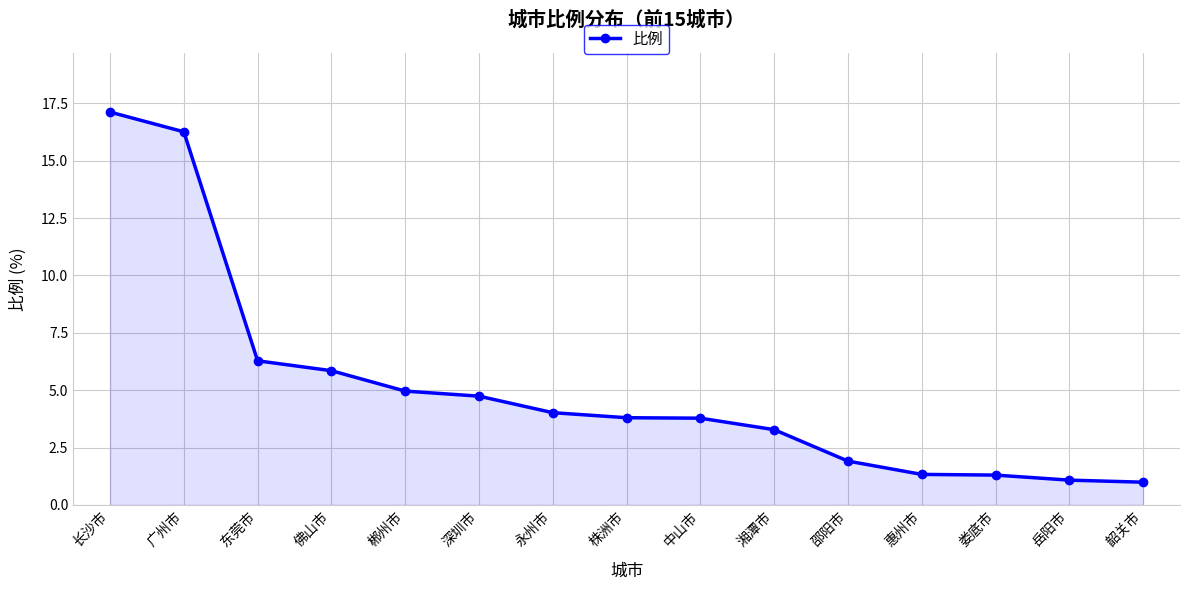

What is the difference between the values at 株洲市 and 郴州市?

1.2